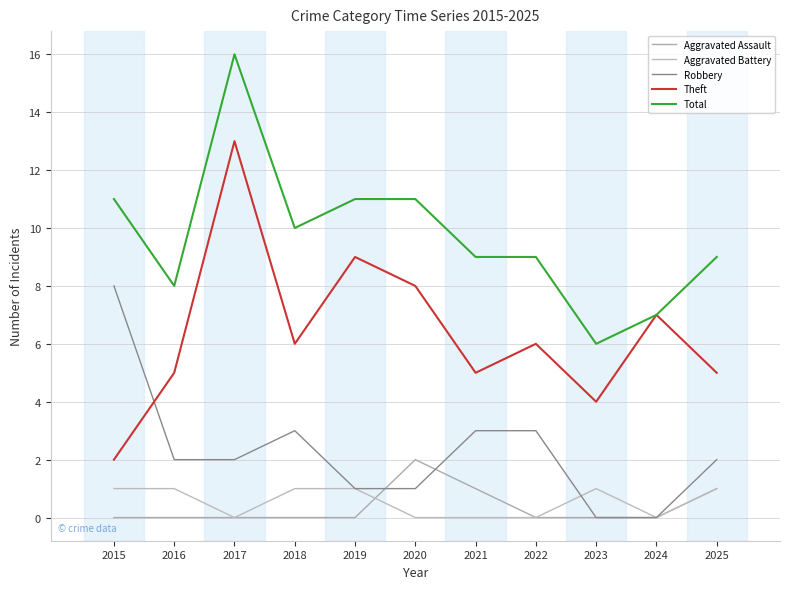

Is this an area chart (filled region under the line)?

No